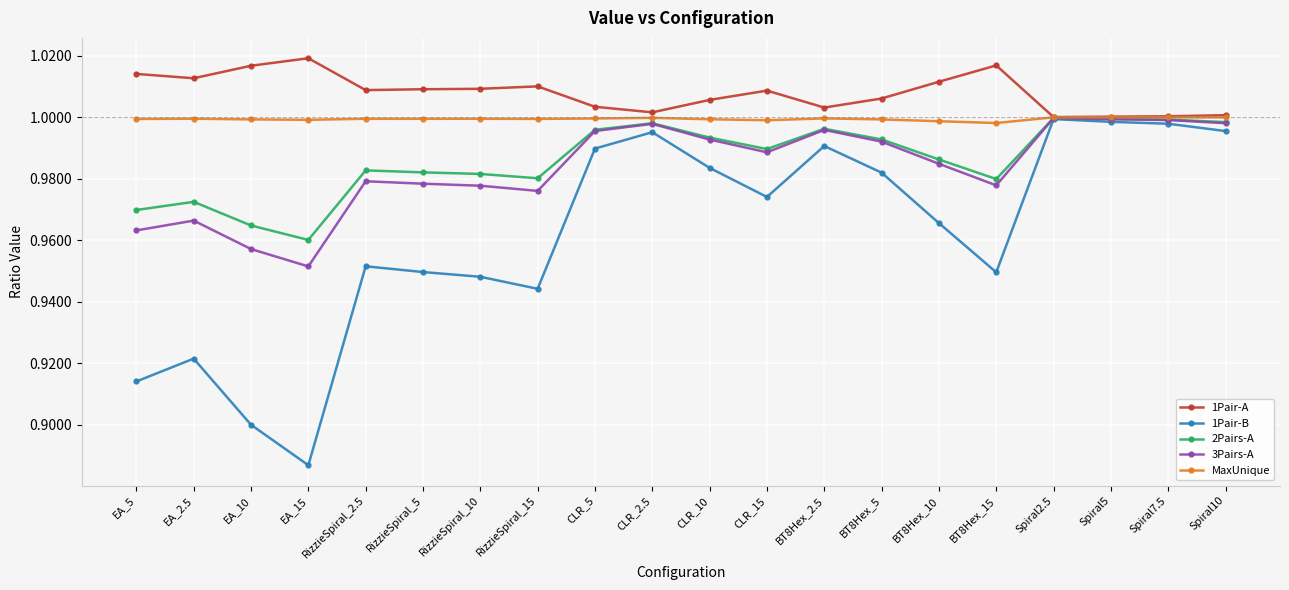

At RizzieSpiral_15, list the series in order from largest to smallest.

1Pair-A, MaxUnique, 2Pairs-A, 3Pairs-A, 1Pair-B